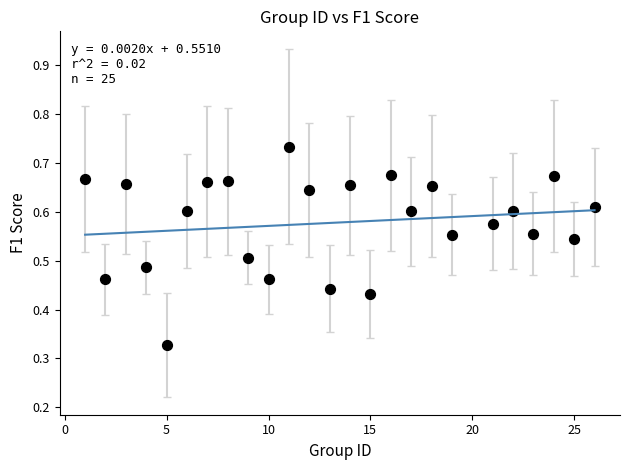

What is the range of X values (max minus min)?

25.0